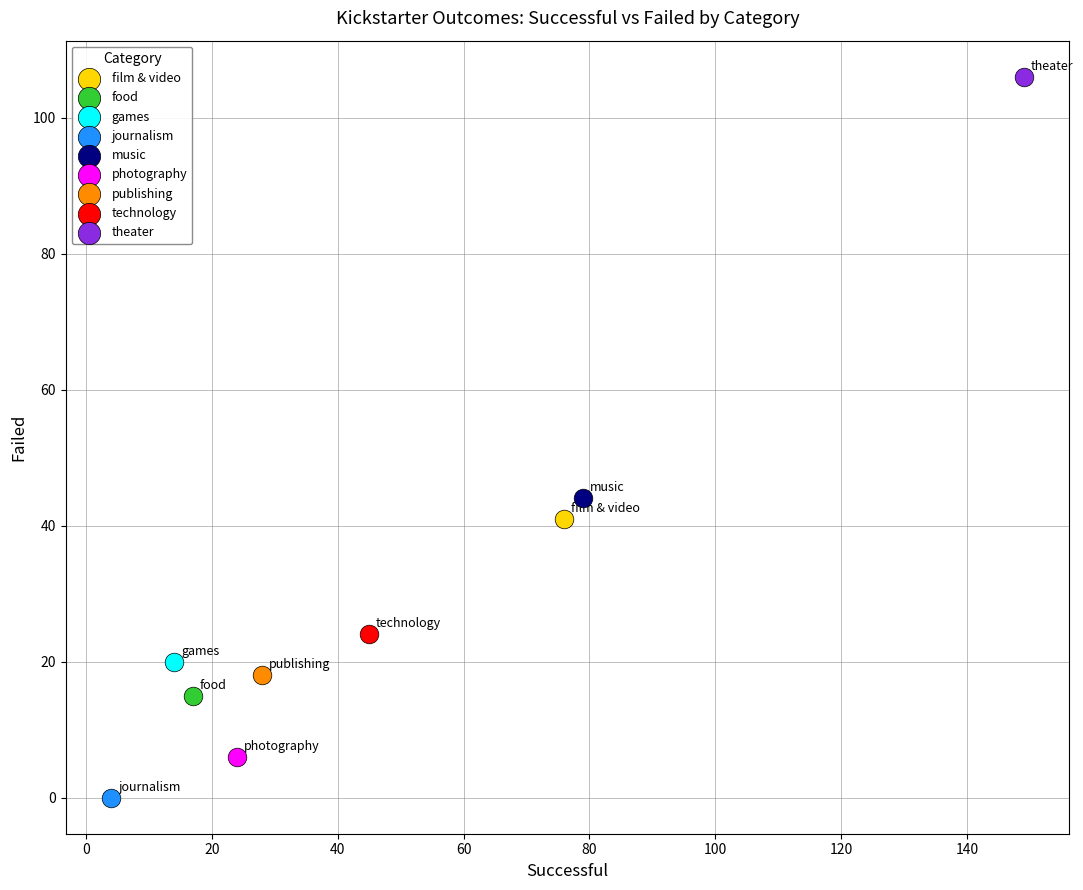

What are all the series names shown in the legend?

film & video, food, games, journalism, music, photography, publishing, technology, theater